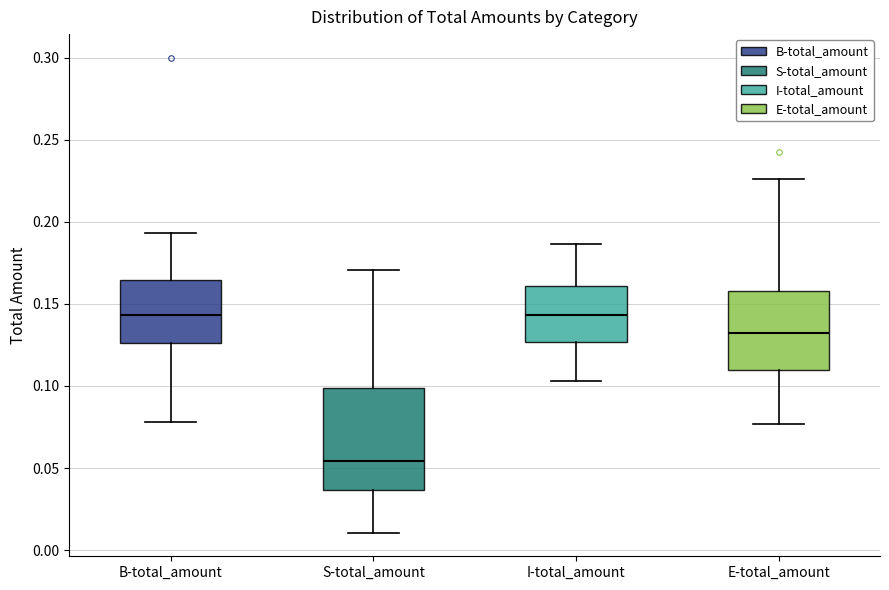

Which box has the lowest median line?

S-total_amount